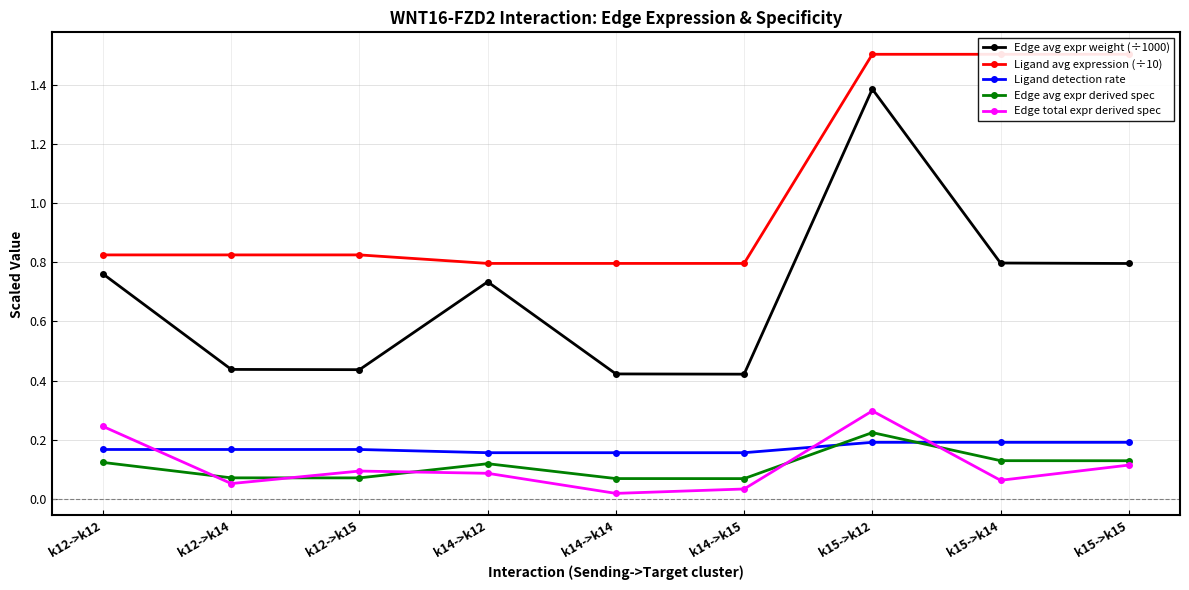

True or false: Edge total expr derived spec has a value of 0.4 at k12->k12.

False